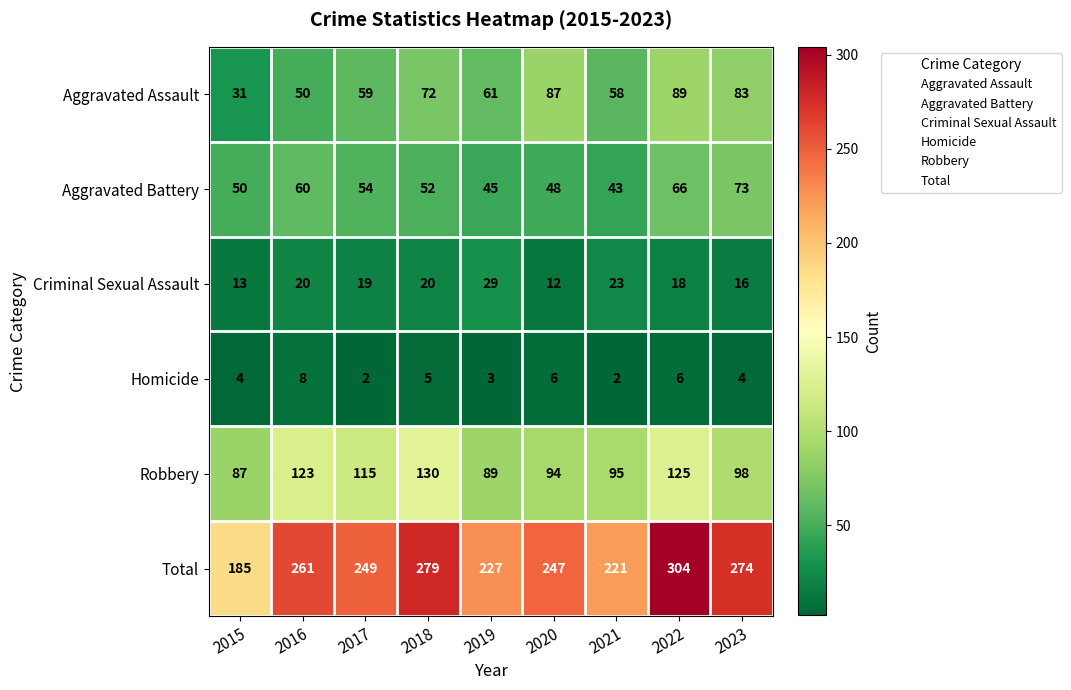

Rank the series by their maximum value, from highest to lowest.

Total, Robbery, Aggravated Assault, Aggravated Battery, Criminal Sexual Assault, Homicide